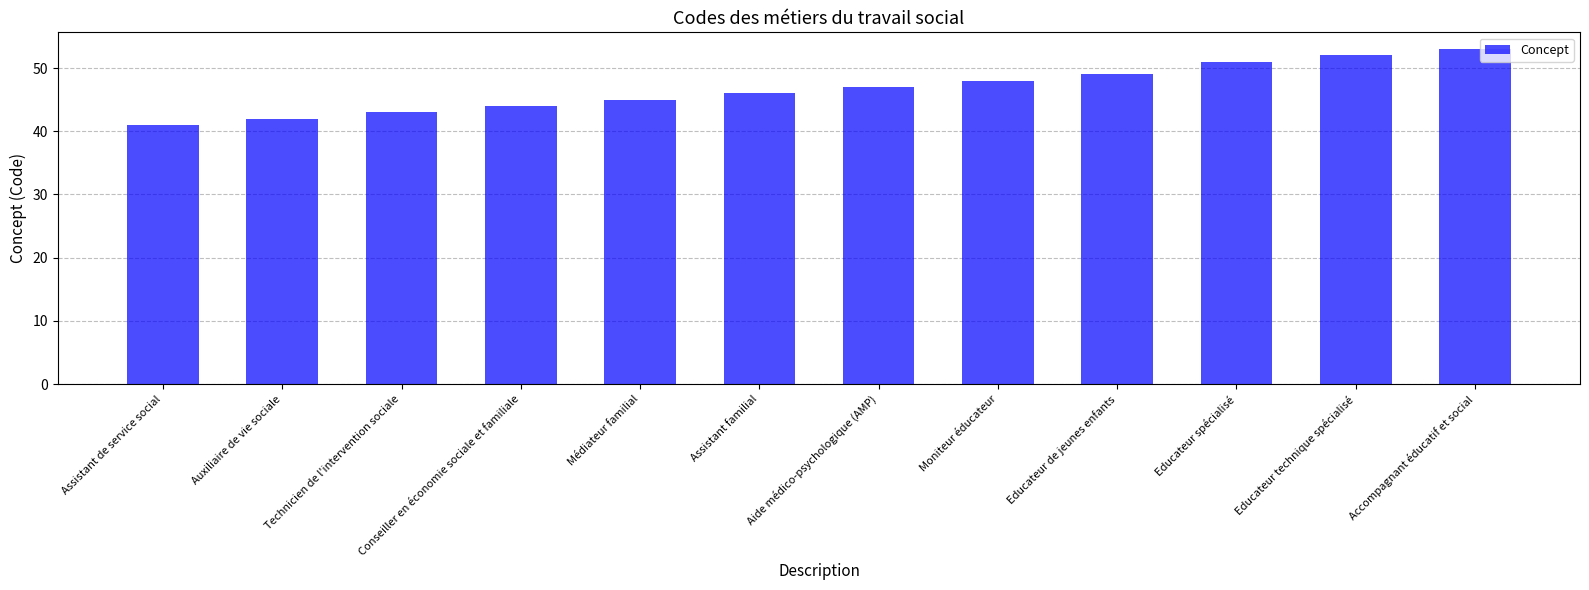

The value at Auxiliaire de vie sociale is 42. True or false?

True